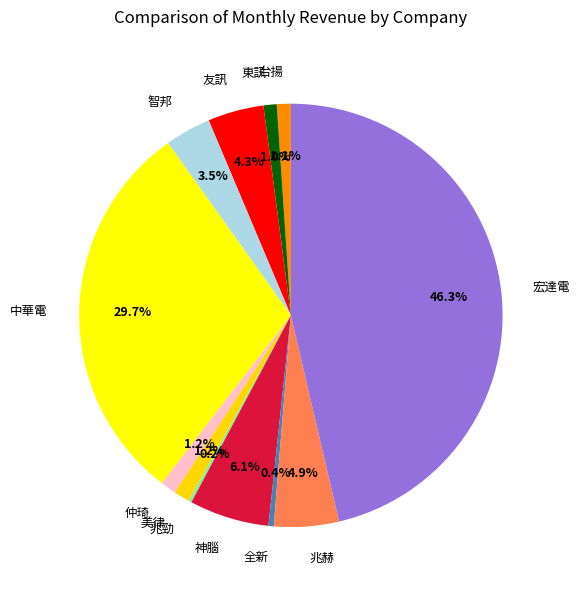

What percentage is the 宏達電 slice, to the nearest percent?

46%